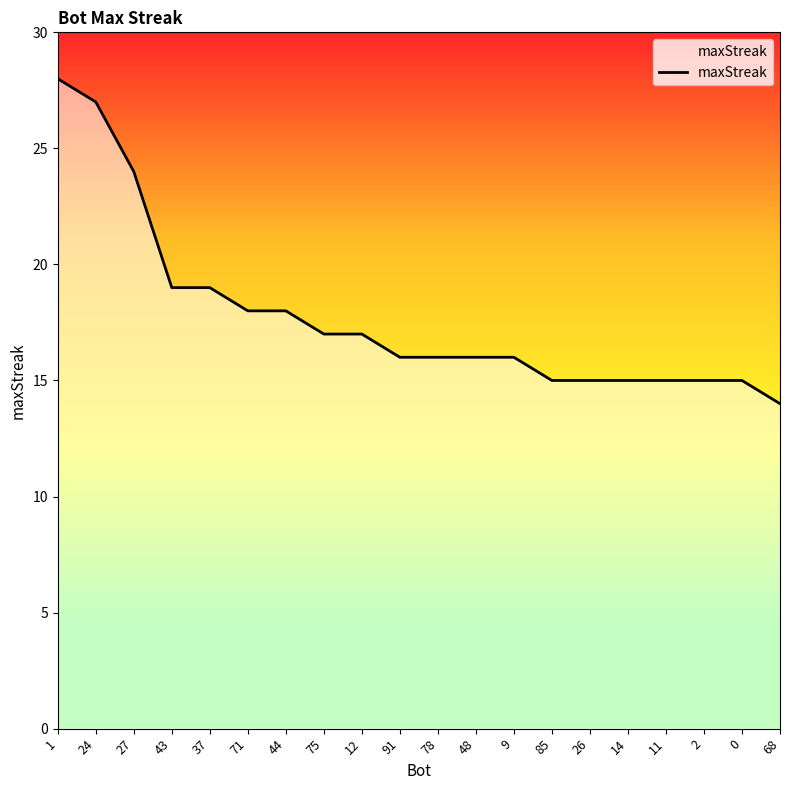

Which category has the lowest value across all series?

68